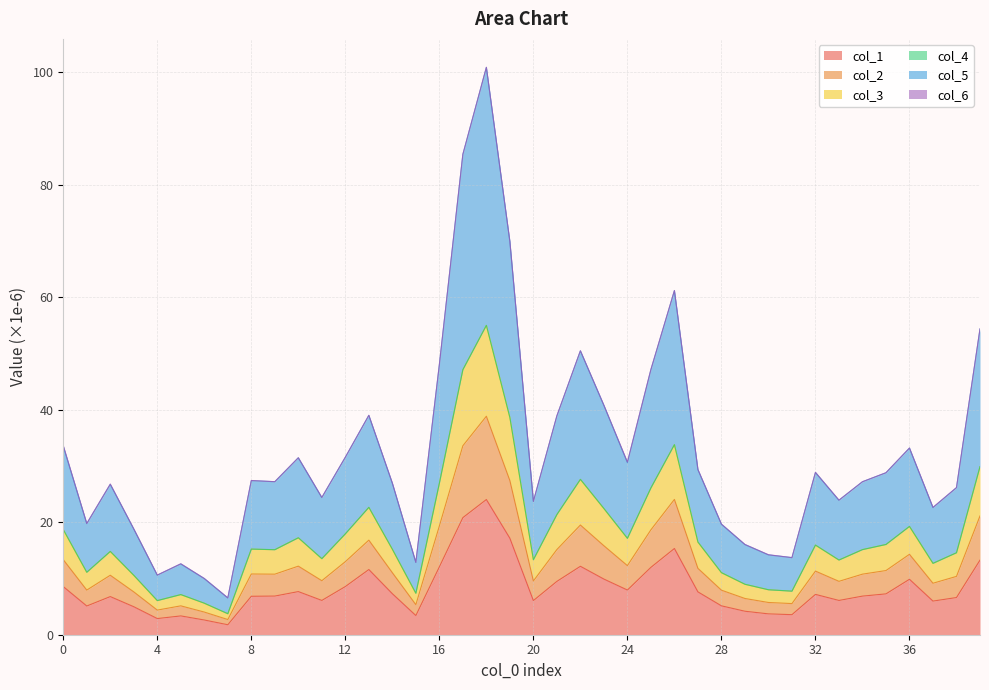

At which category is the sum across all series the highest?

18